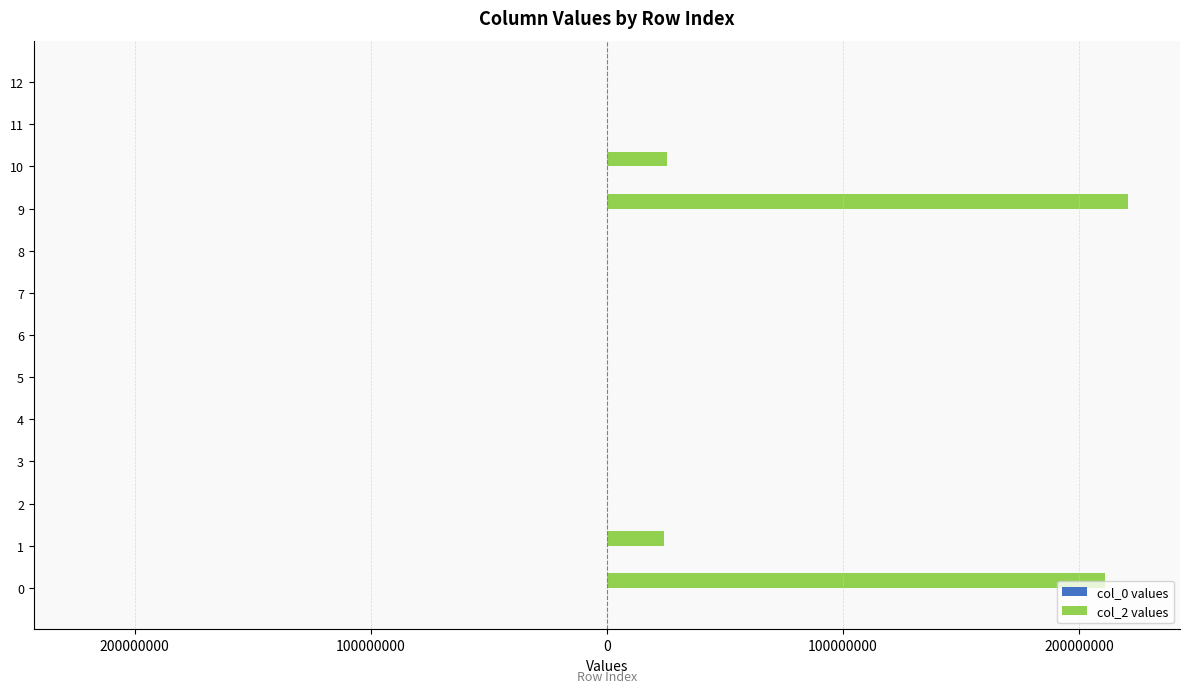

At which label is col_2 values closest to 110330450?

10